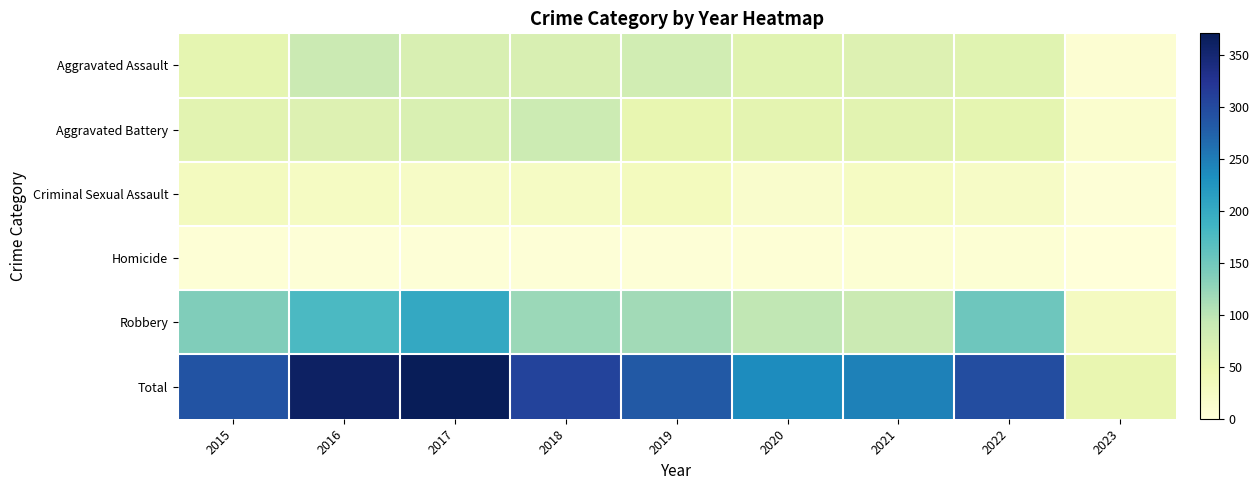

At 2023, list the series in order from smallest to largest.

Homicide, Criminal Sexual Assault, Aggravated Assault, Aggravated Battery, Robbery, Total